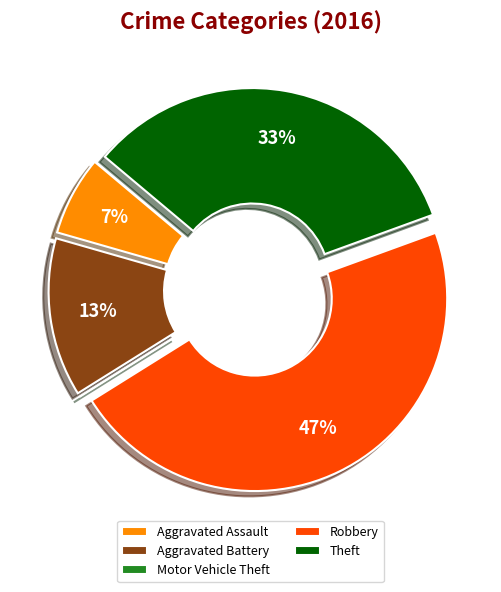

Does Aggravated Assault account for over 50% of the chart?

No